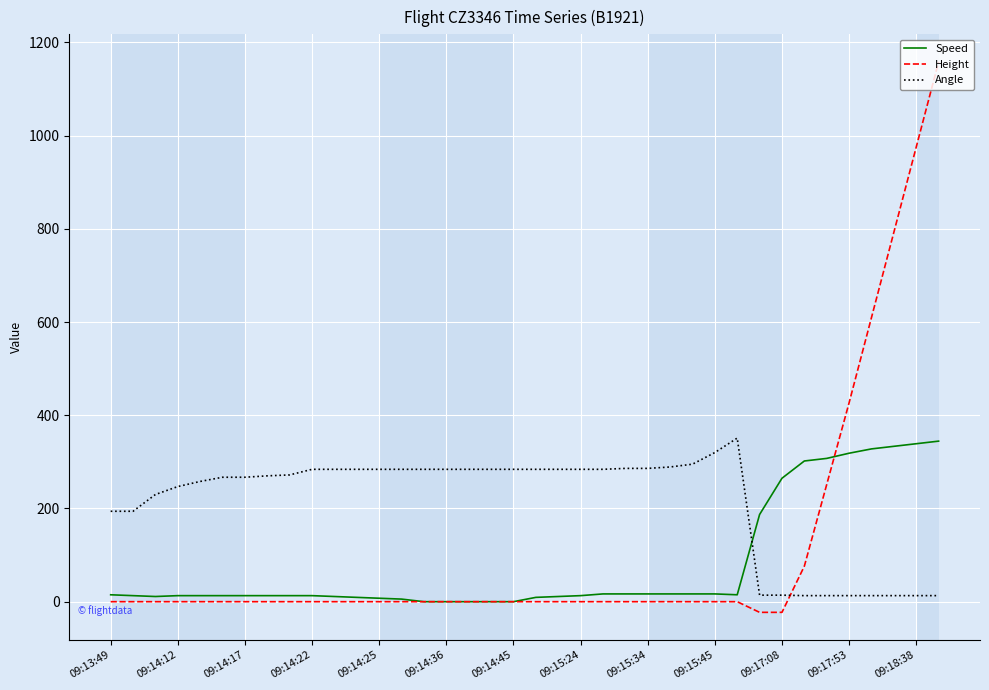

Count the number of categories in the chart.

38